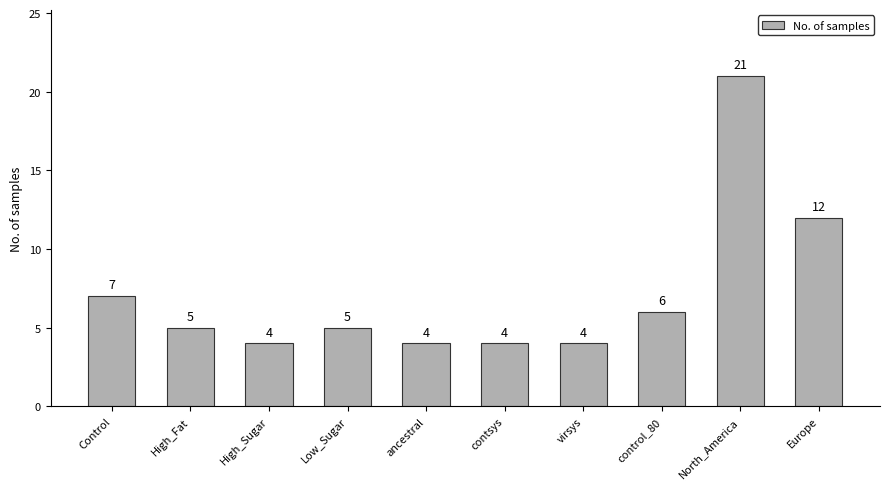

Reading left to right, extract all data points from this chart.

Control=7	High_Fat=5	High_Sugar=4	Low_Sugar=5	ancestral=4	contsys=4	virsys=4	control_80=6	North_America=21	Europe=12